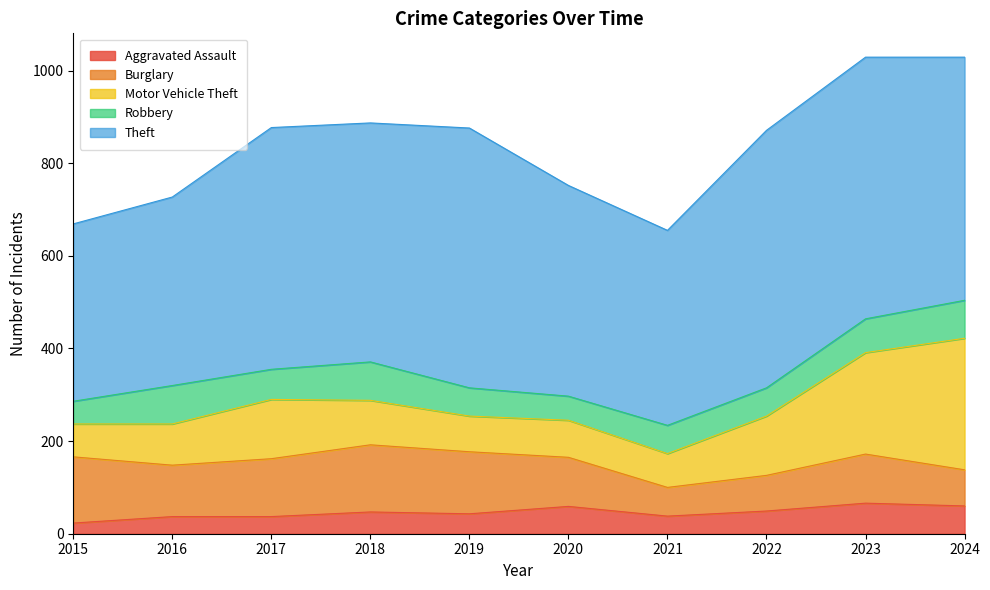

What are all the series names shown in the legend?

Aggravated Assault, Burglary, Motor Vehicle Theft, Robbery, Theft